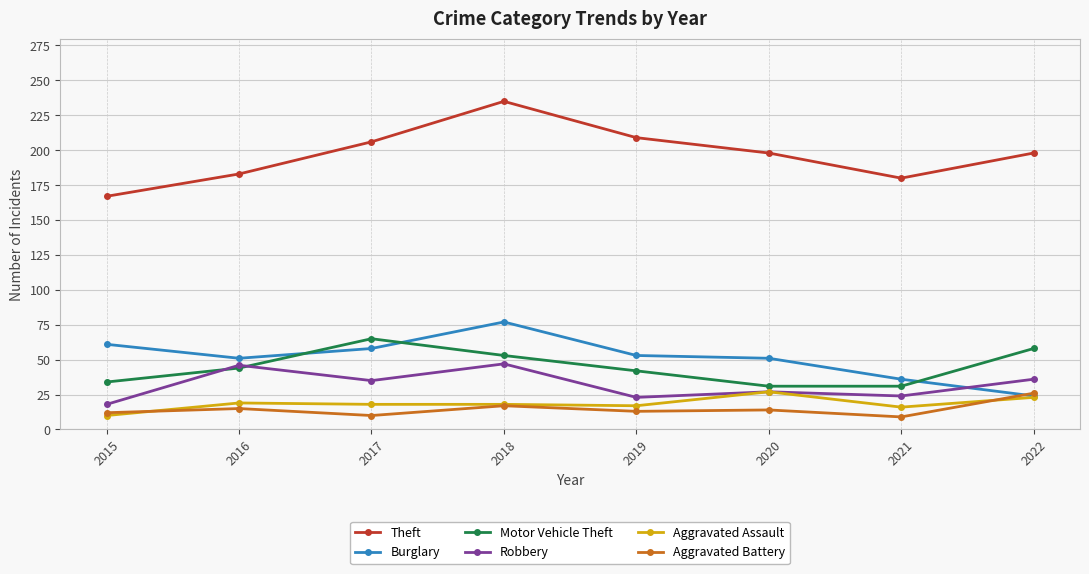

How many series are shown in this chart?

6